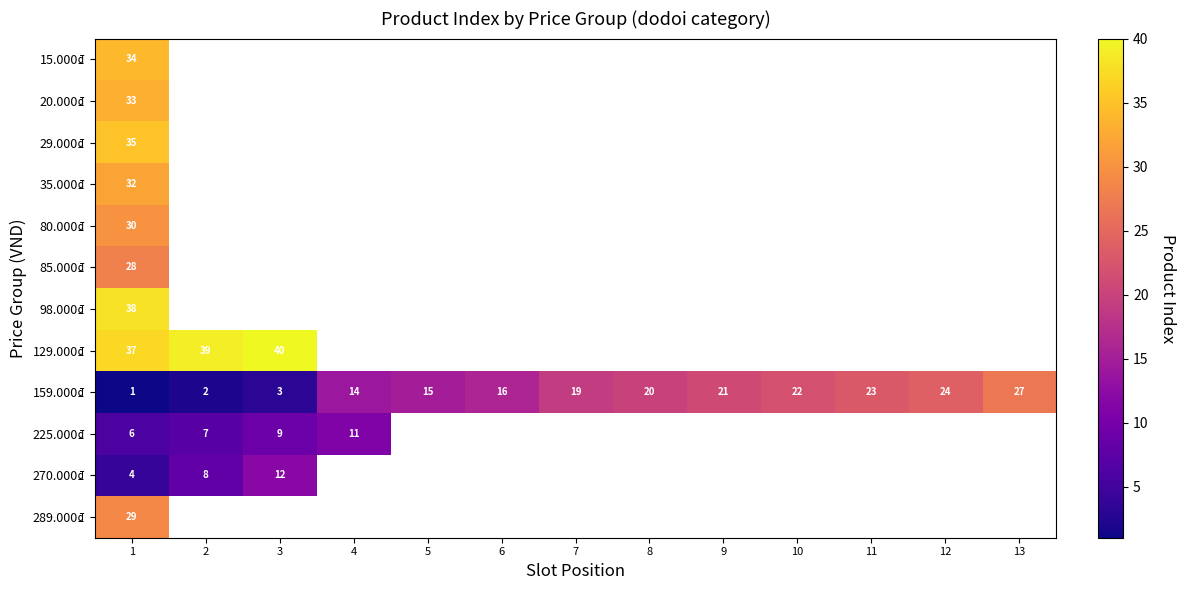

The value of 129.000₫ at 3 is 40. True or false?

True